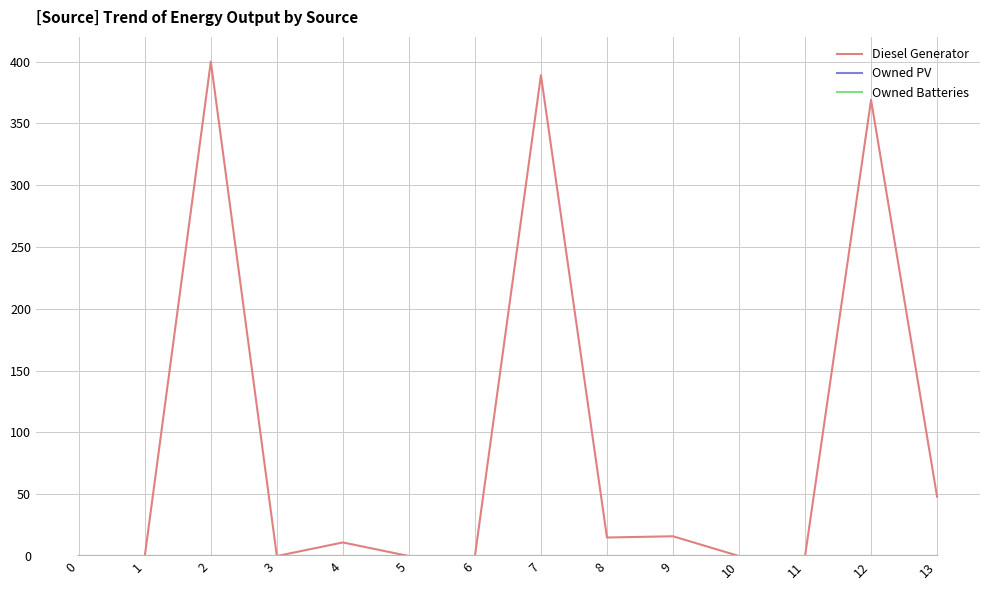

What is the maximum value shown in the chart?

400